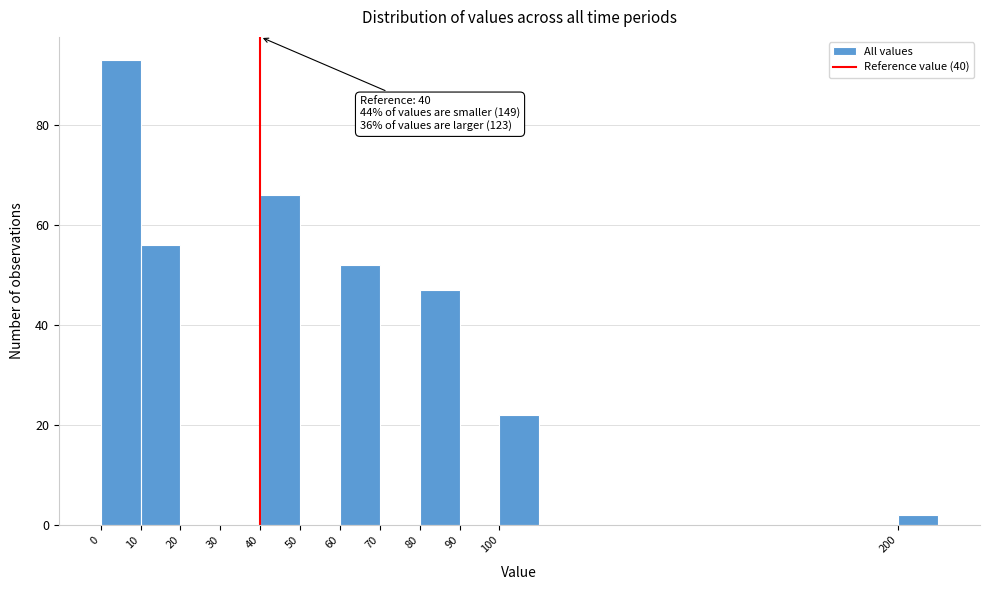

Over which range of the x-axis is the bar tallest?

0 to 10